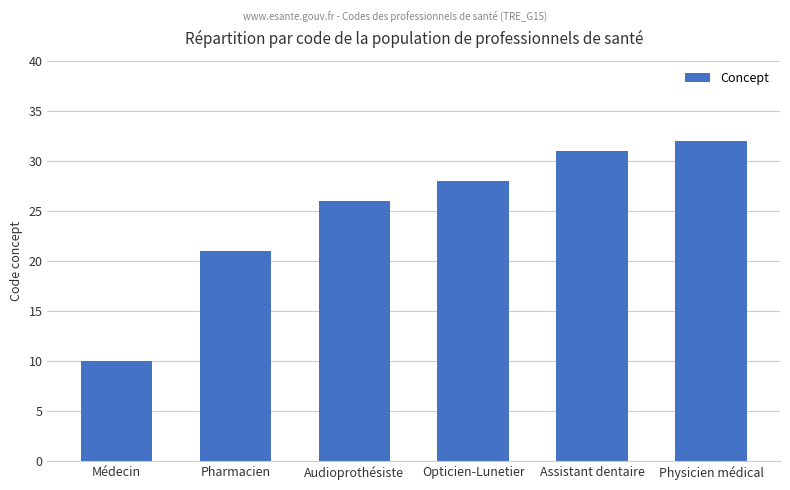

The value at Pharmacien is 12. True or false?

False